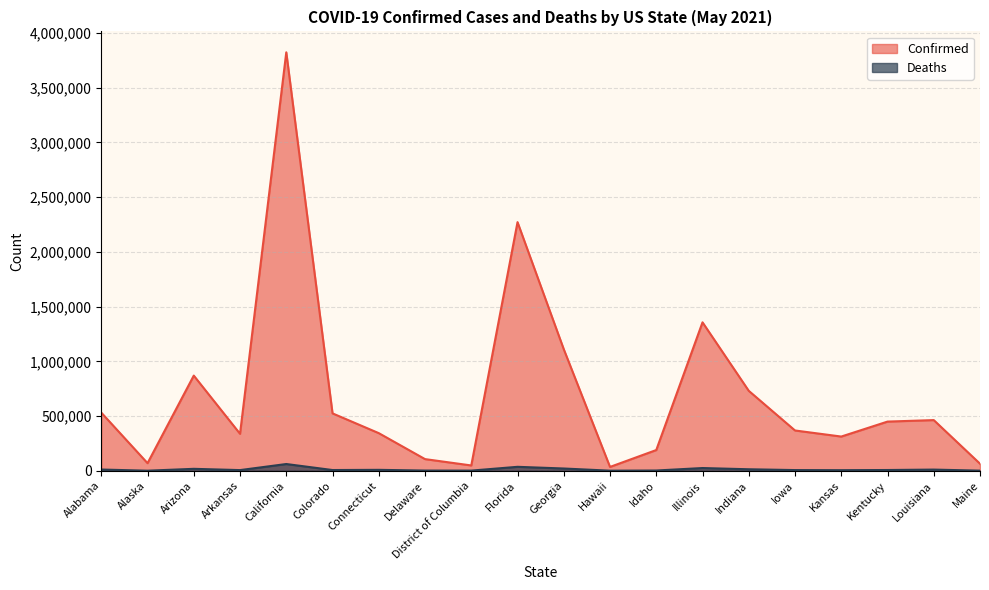

How many interior local peaks does the Confirmed series have?

5